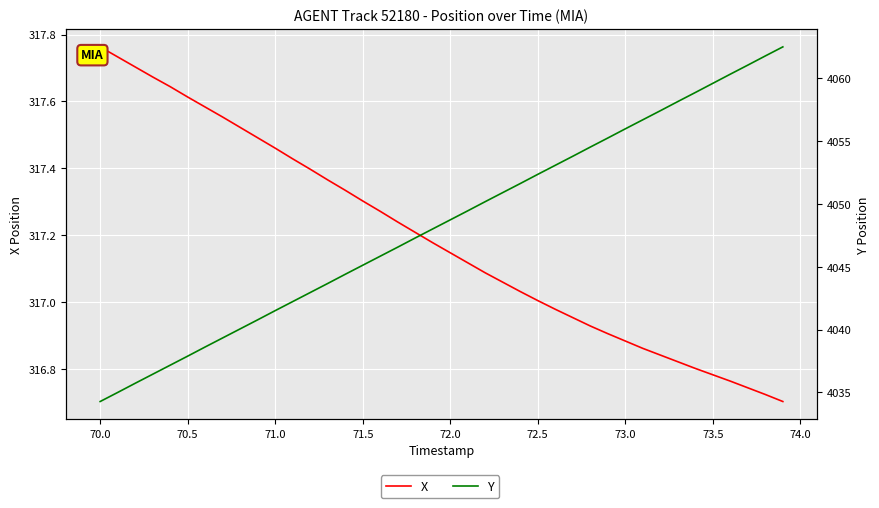

What is the smallest value displayed?

316.7